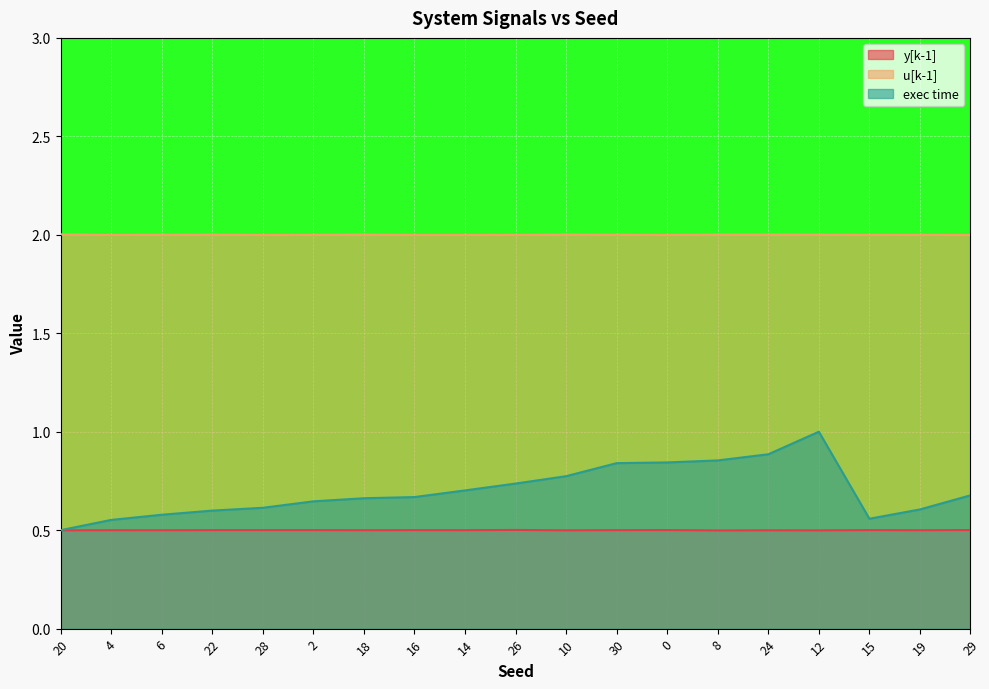

Where is the first local minimum for exec time?

15